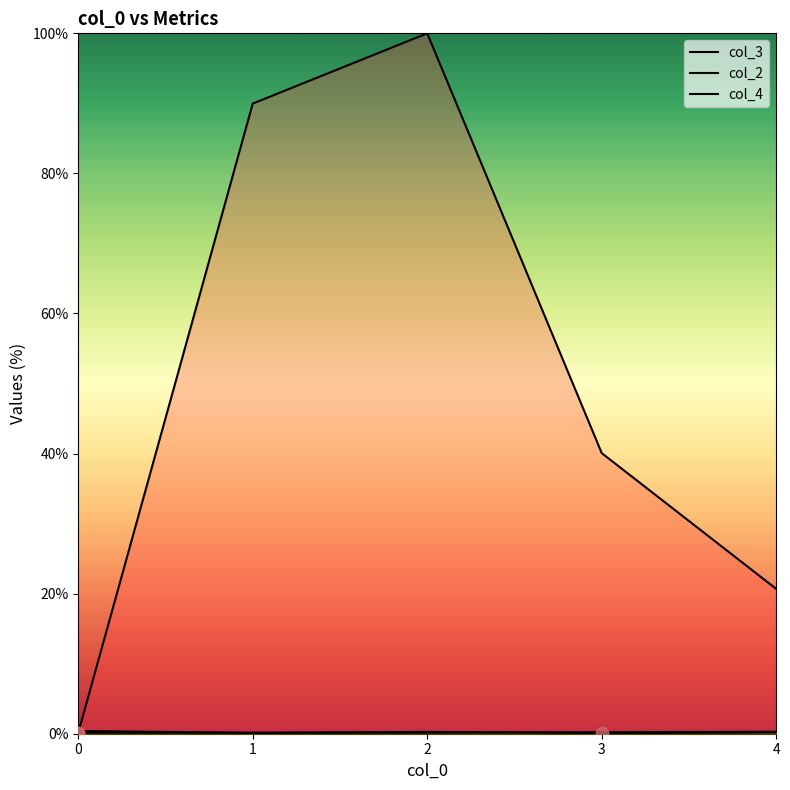

Which series has the largest Y range (max minus min)?

col_3